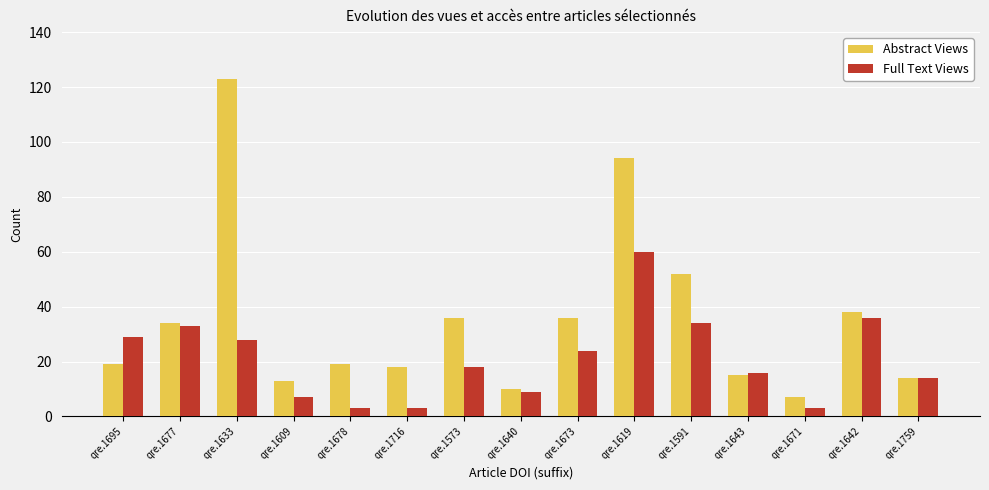

What is the spread (max minus min) of values at qre.1633?

95